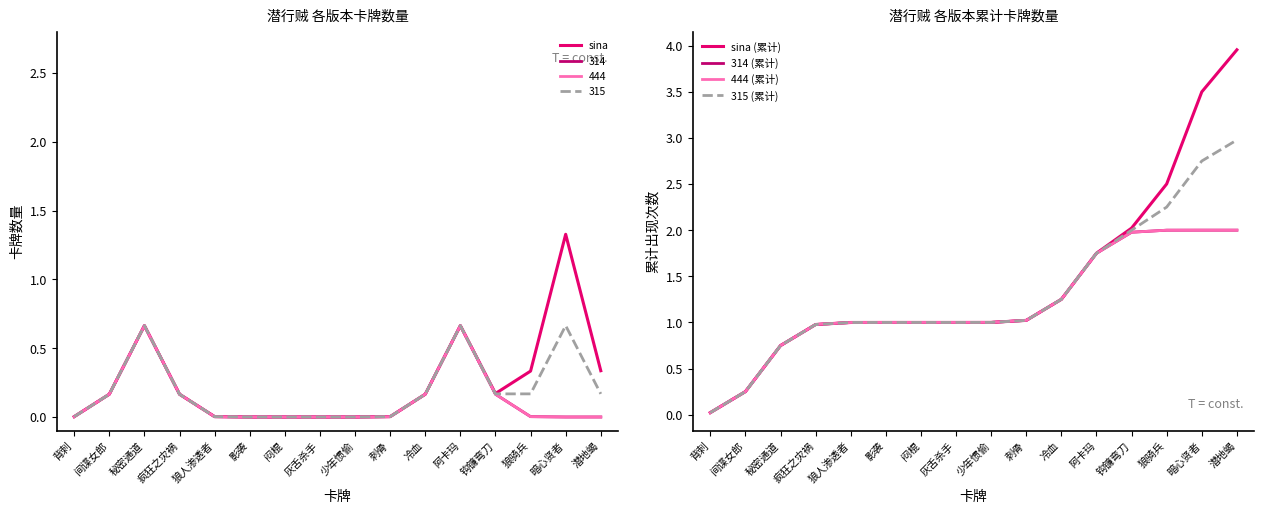

True or false: sina (累计) and 314 (累计) intersect in this chart.

False